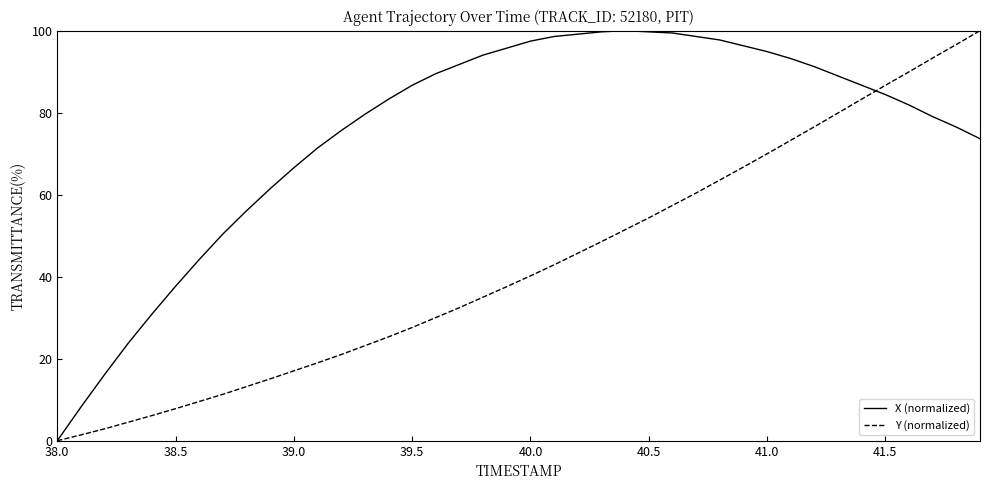

At how many categories does at least one series exceed 29?

36